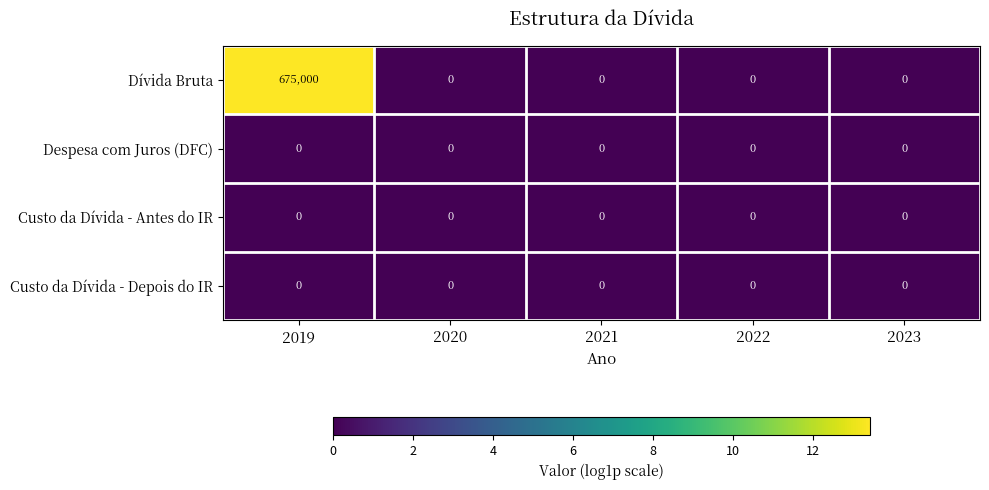

Reading right to left, extract all data points from this chart.

Dívida Bruta: 2023=0	2022=0	2021=0	2020=0	2019=675000
Despesa com Juros (DFC): 2023=0	2022=0	2021=0	2020=0	2019=0
Custo da Dívida - Antes do IR: 2023=0	2022=0	2021=0	2020=0	2019=0
Custo da Dívida - Depois do IR: 2023=0	2022=0	2021=0	2020=0	2019=0